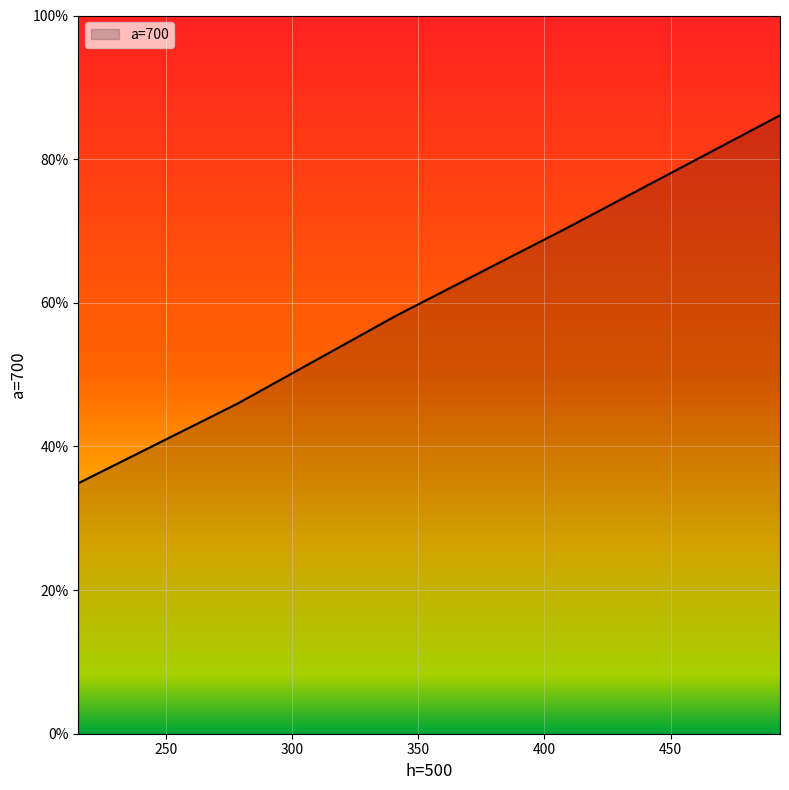

What is the greatest value displayed?

86.1